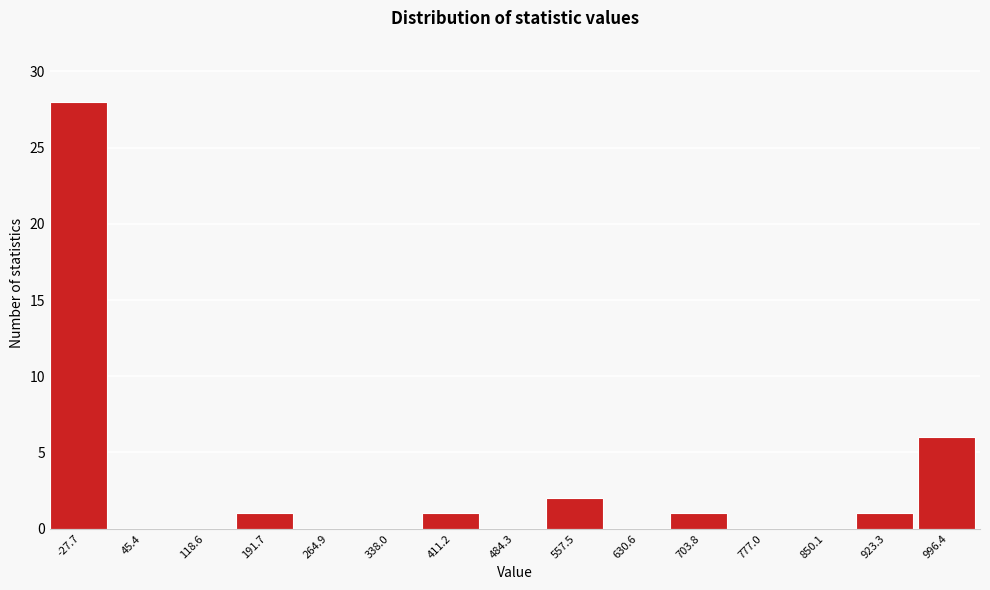

Reading left to right, list all the values displayed in this chart.

-27.7=28	45.4=0	118.6=0	191.7=1	264.9=0	338.0=0	411.2=1	484.3=0	557.5=2	630.6=0	703.8=1	777.0=0	850.1=0	923.3=1	996.4=6